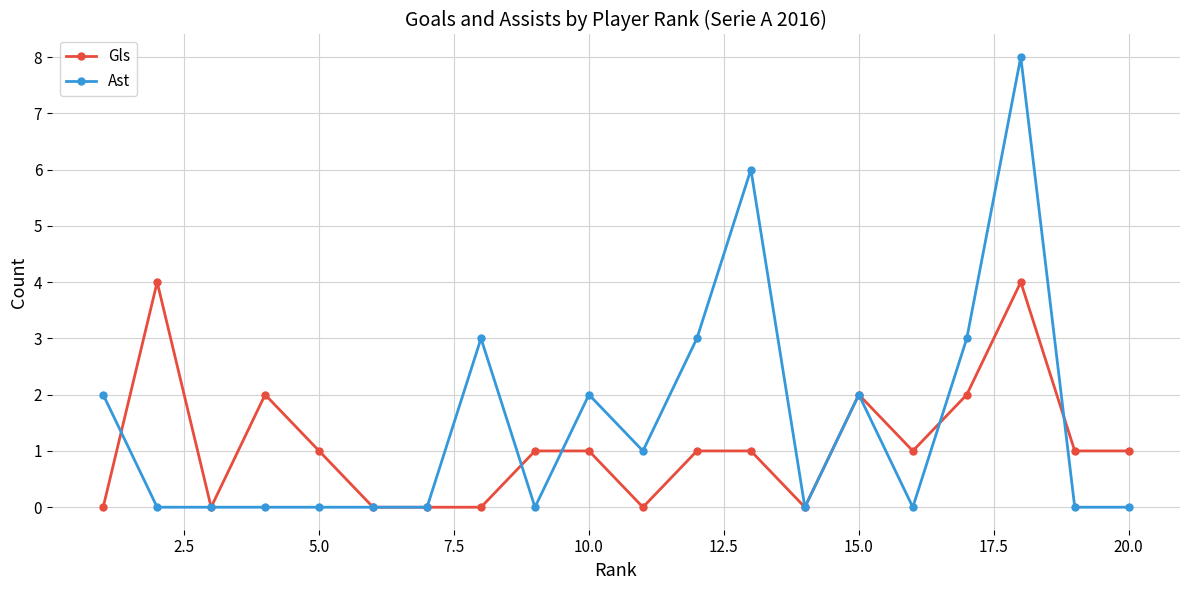

Which series has the largest range (max minus min)?

Ast